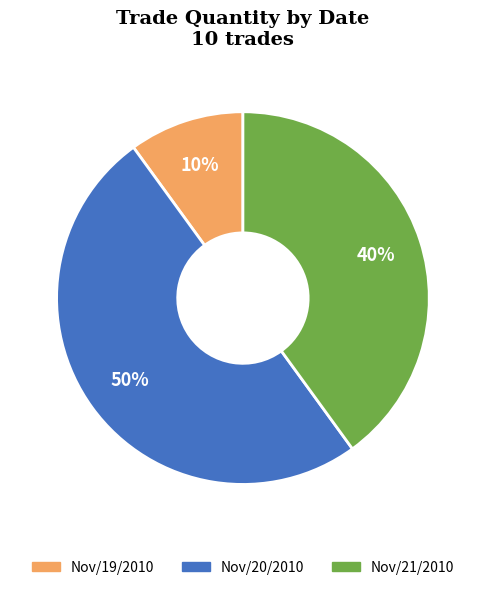

How many segments does this pie chart have?

3